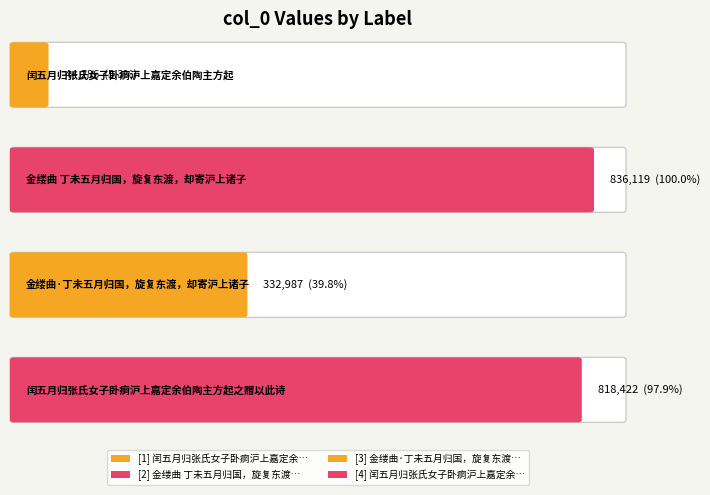

Does the chart contain any negative values?

No